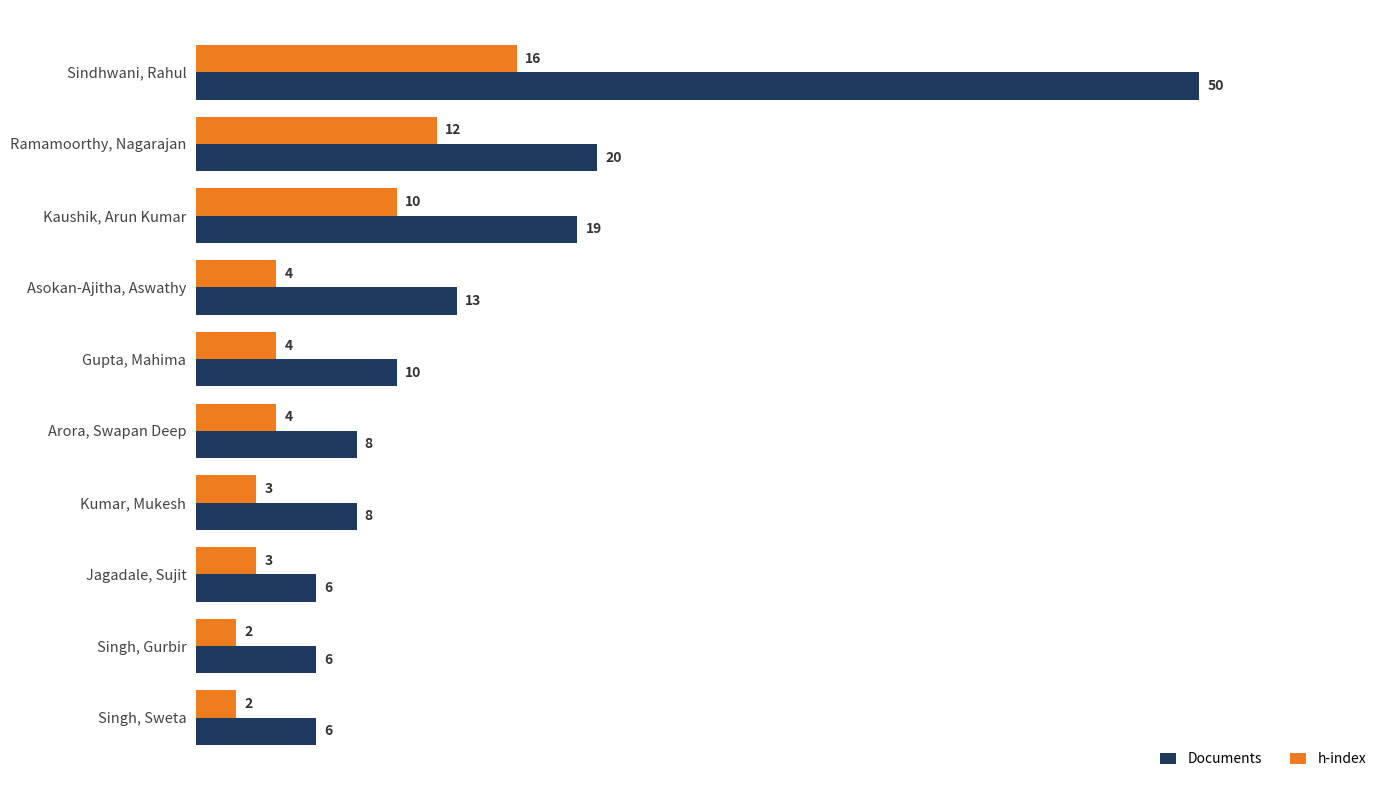

What is the maximum value for Documents?

50